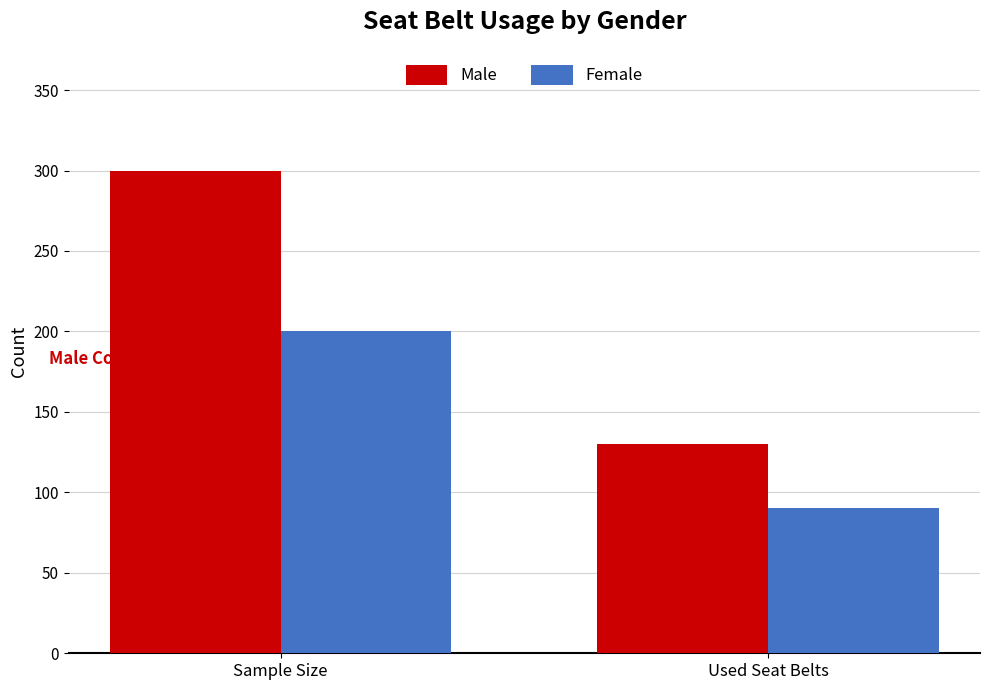

The Male series shows 187 at Used Seat Belts. True or false?

False